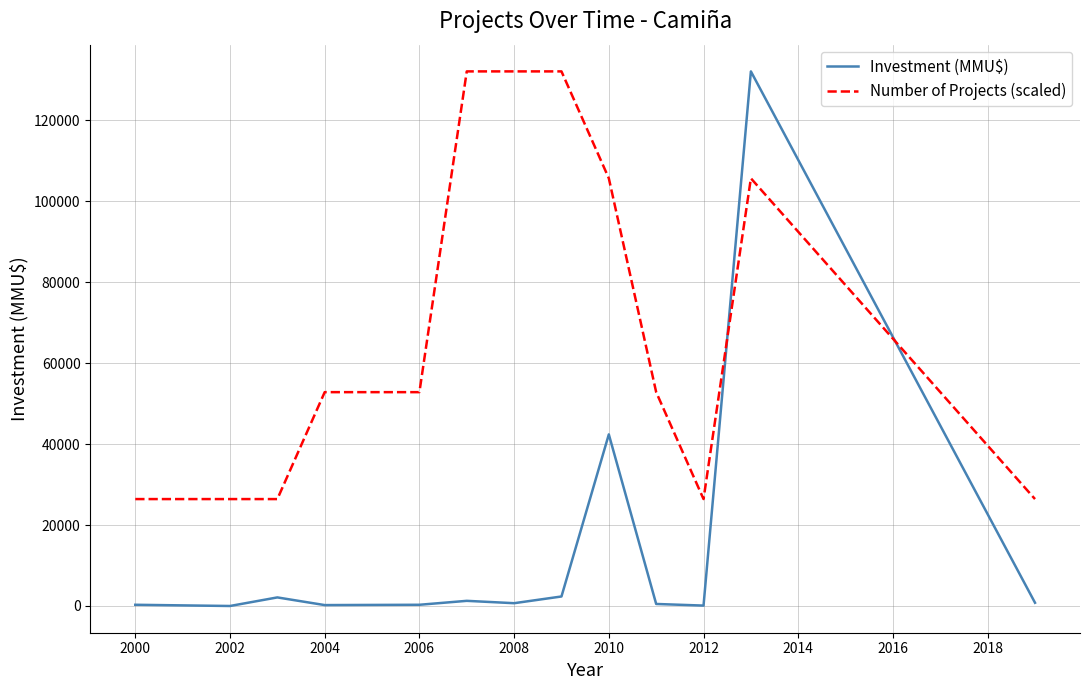

How many lines are shown in the chart?

2